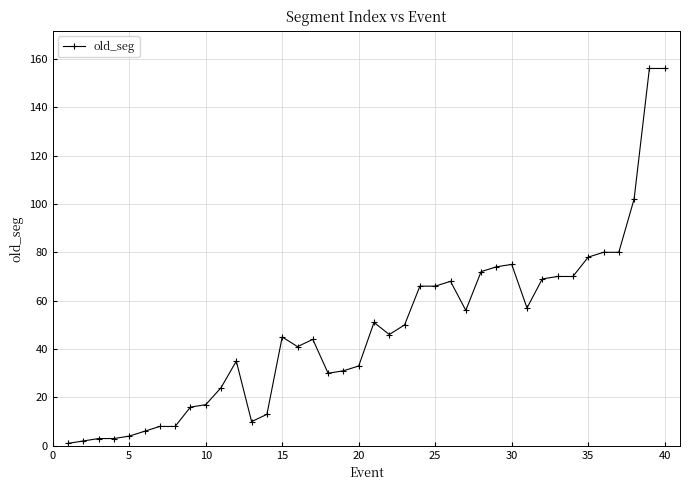

What is the difference between the maximum and second lowest values?

154